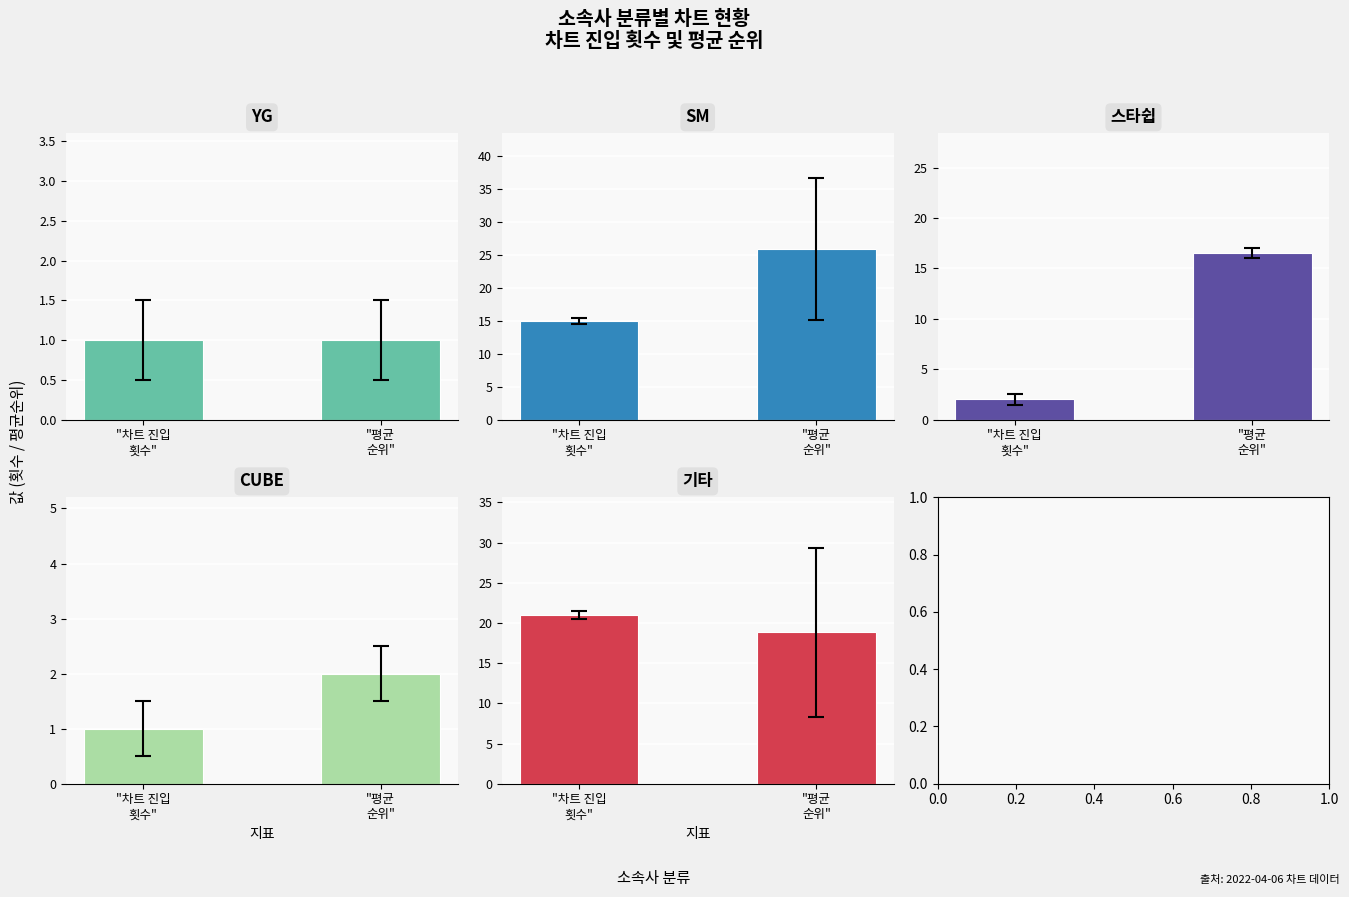

What is the average value of the CUBE series?

1.5